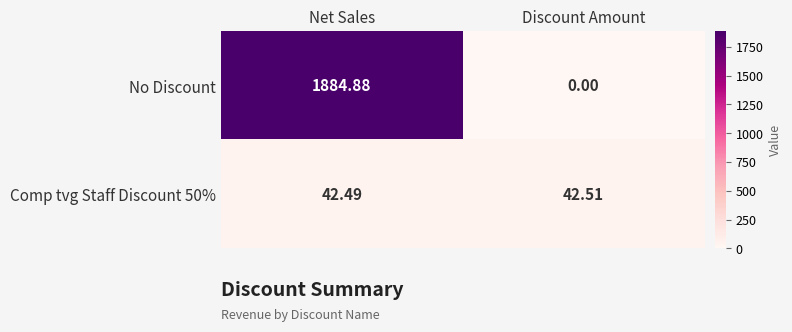

Rank the categories by No Discount value from highest to lowest.

Net Sales, Discount Amount